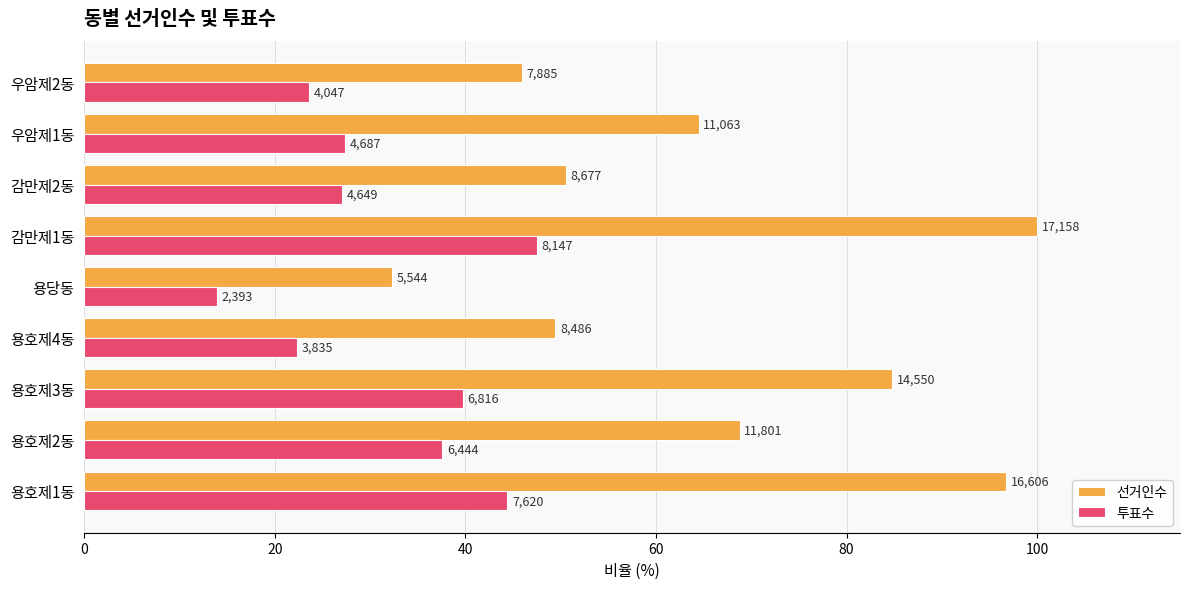

What are all the series names shown in the legend?

선거인수, 투표수